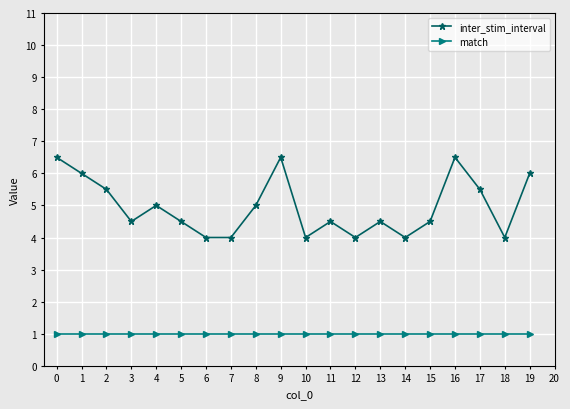

What is the lowest value of the match series?

1.0